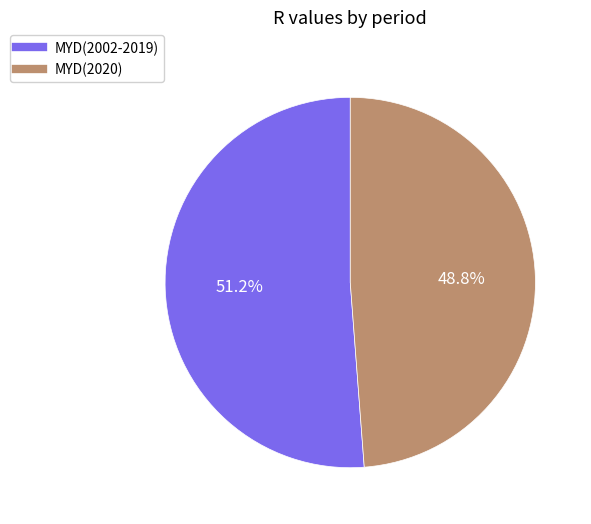

To the nearest percent, what is the difference between the MYD(2002-2019) and MYD(2020) slice percentages?

2%